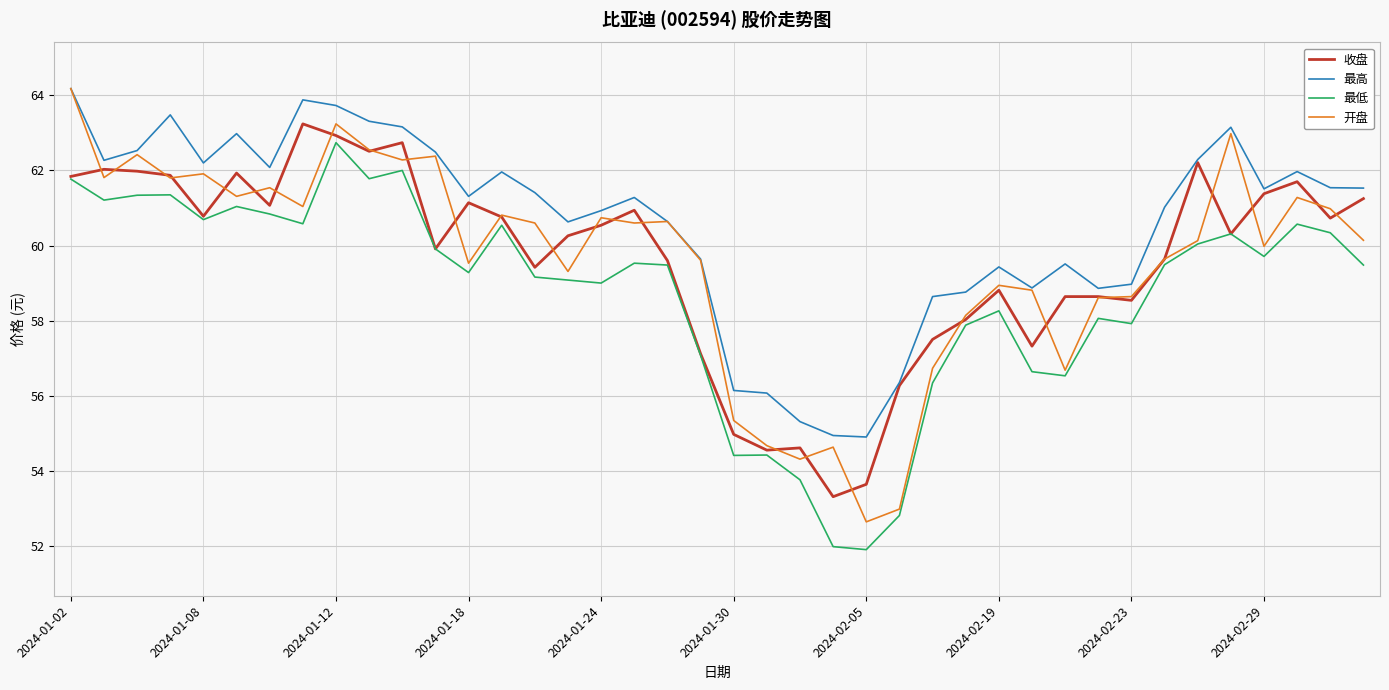

What is the minimum value for 收盘?

53.3